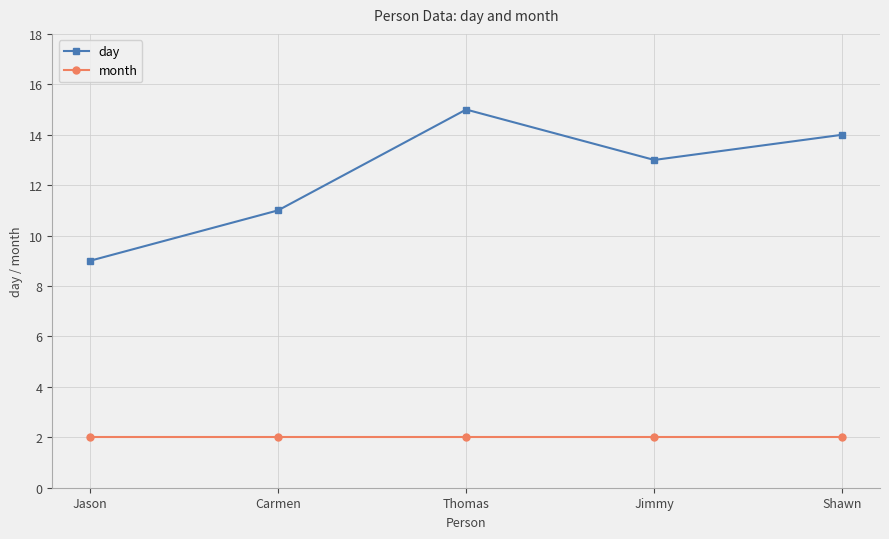

Reading right to left, list all the values displayed in this chart.

day: Shawn=14	Jimmy=13	Thomas=15	Carmen=11	Jason=9
month: Shawn=2	Jimmy=2	Thomas=2	Carmen=2	Jason=2